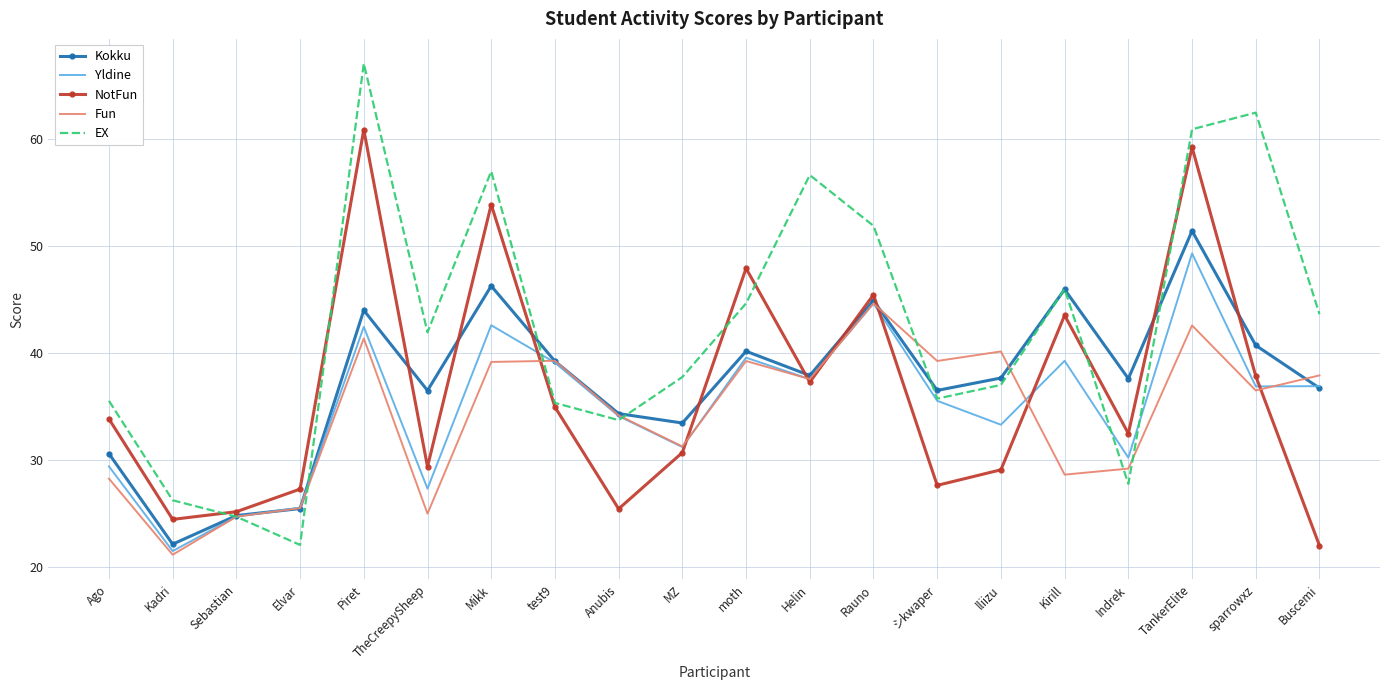

Rank the series by their maximum value, from lowest to highest.

Fun, Yldine, Kokku, NotFun, EX